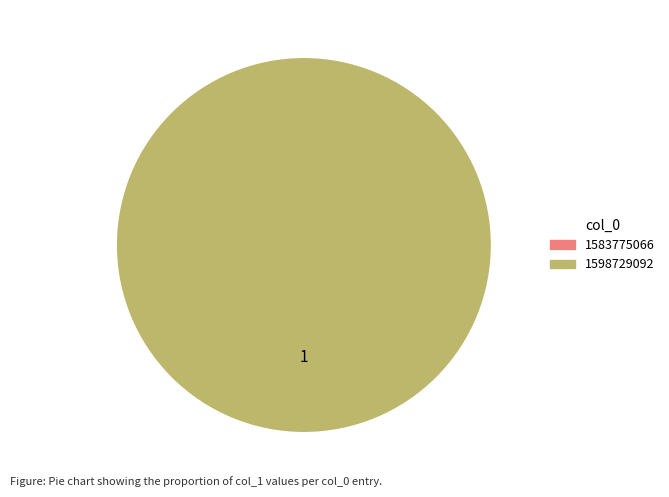

What is the smallest slice in the pie chart?

1583775066